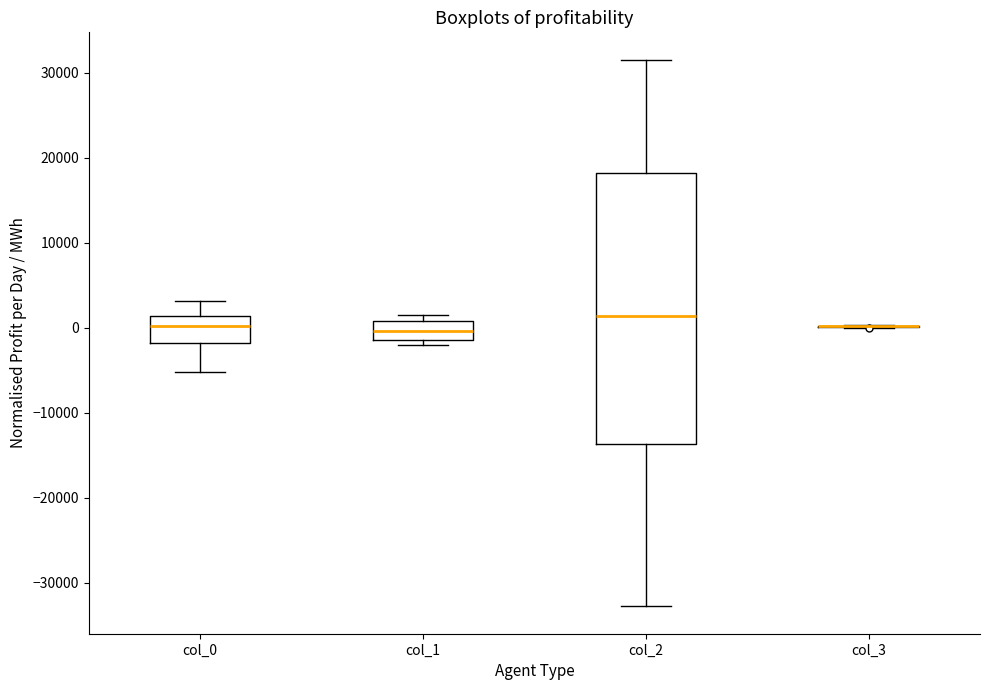

Reading left to right, read every box against the y-axis: the position of its median line, the range the box covers, and the ends of its whiskers. The values are not printed on the chart, so give them approximately, as read against the axis.

col_0: median 0, box -2000 to 1000, whiskers -5000 to 3000
col_1: median 0, box -1000 to 1000, whiskers -2000 to 2000
col_2: median 1000, box -14000 to 18000, whiskers -33000 to 32000
col_3: box collapsed to a line at 0, whiskers 0 to 0